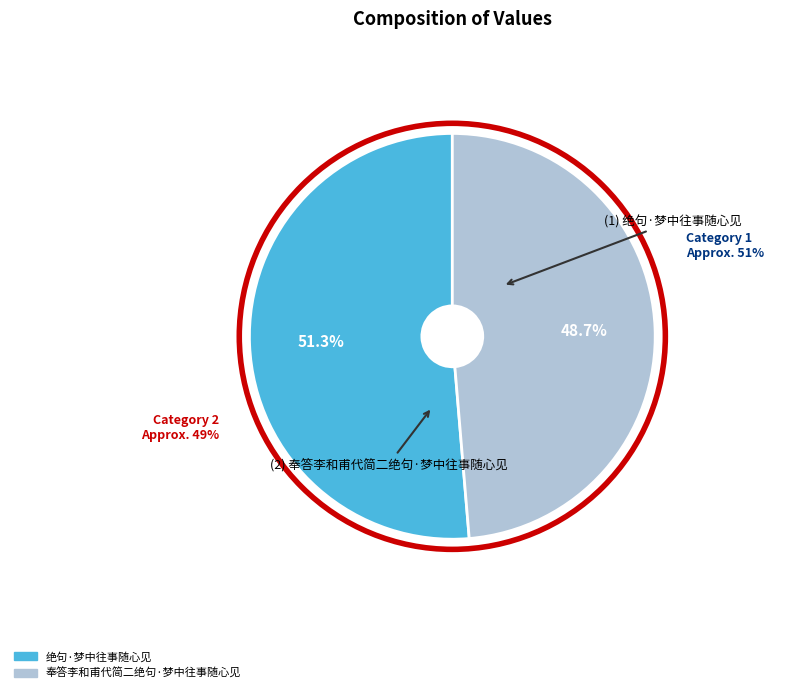

What is the smallest slice in the pie chart?

奉答李和甫代简二绝句·梦中往事随心见